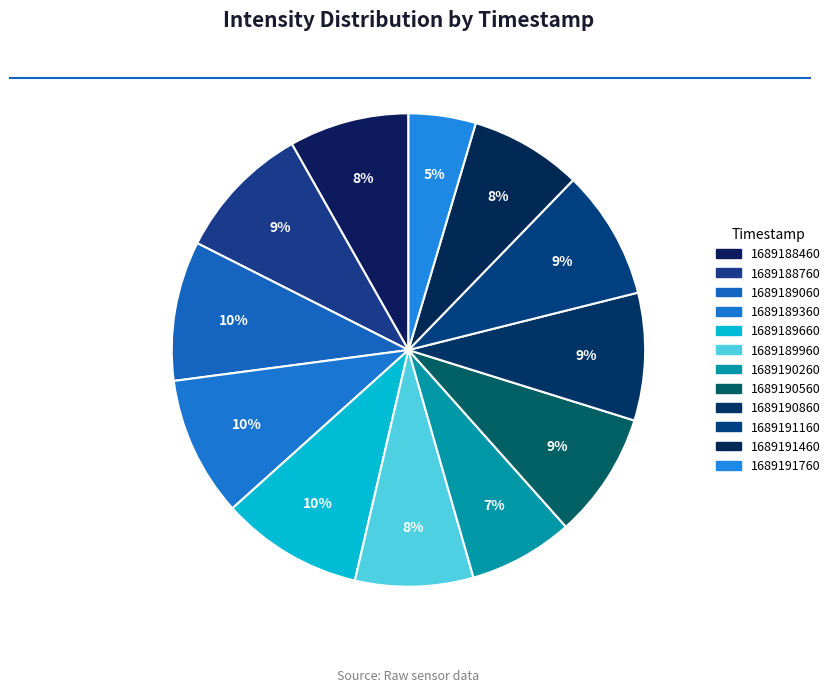

What portion of the pie excludes 1689190260?

92.8%